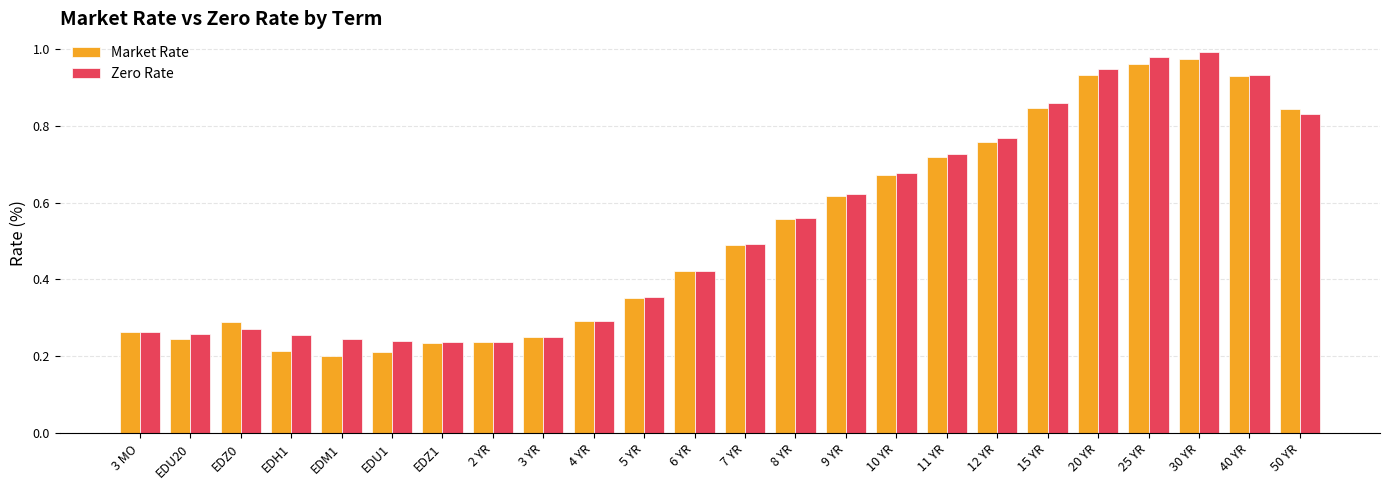

What position from the left is EDU20?

2